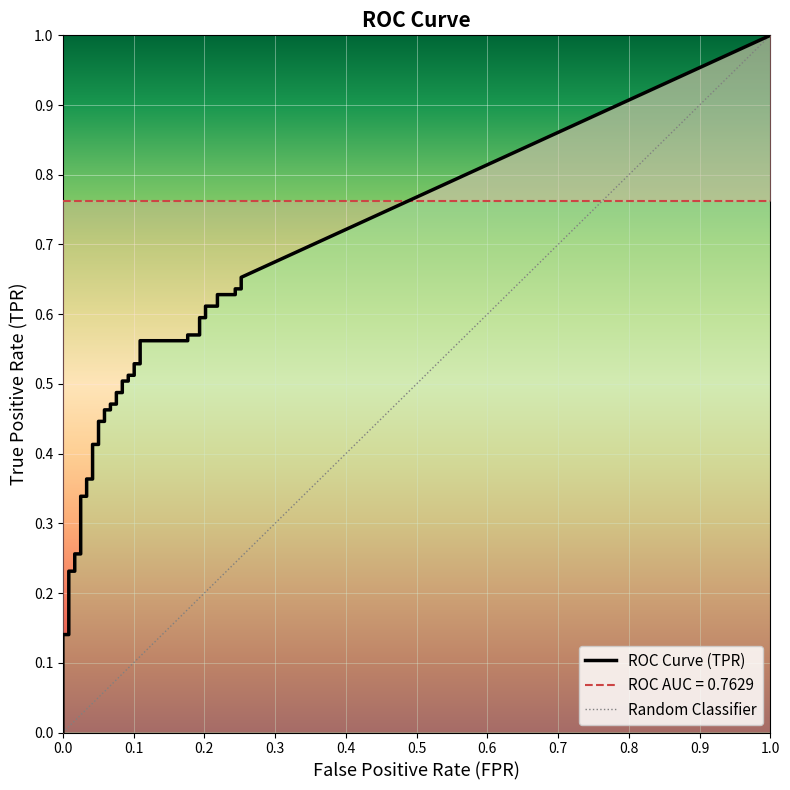

True or false: fpr and tpr intersect in this chart.

False